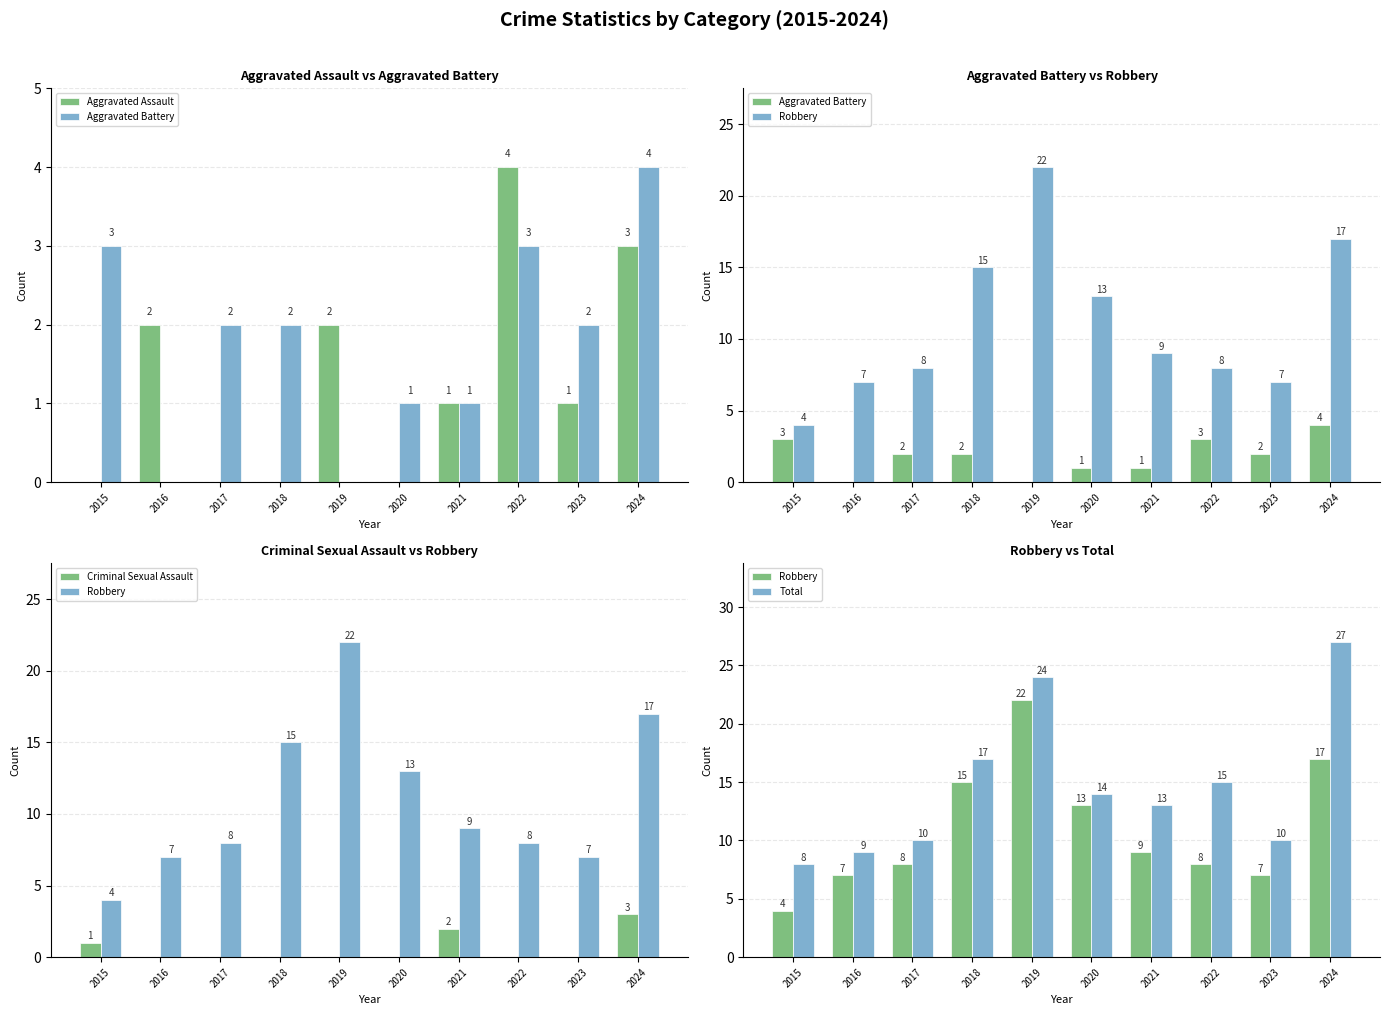

Between 2024 and 2021, which is larger?

2024